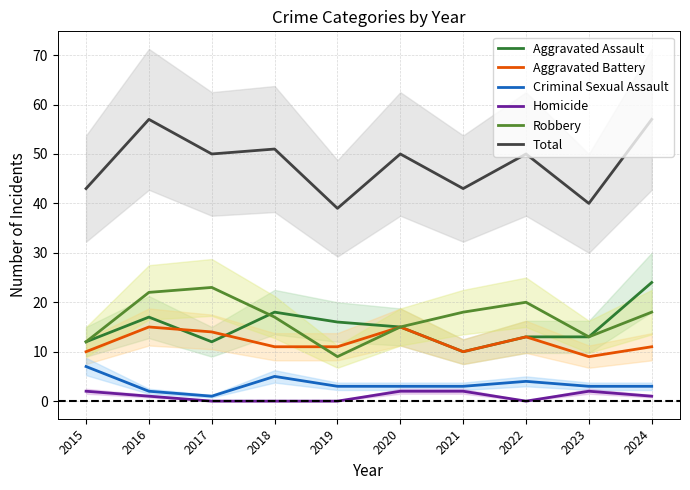

Is it true that Homicide equals 1 at 2024?

True